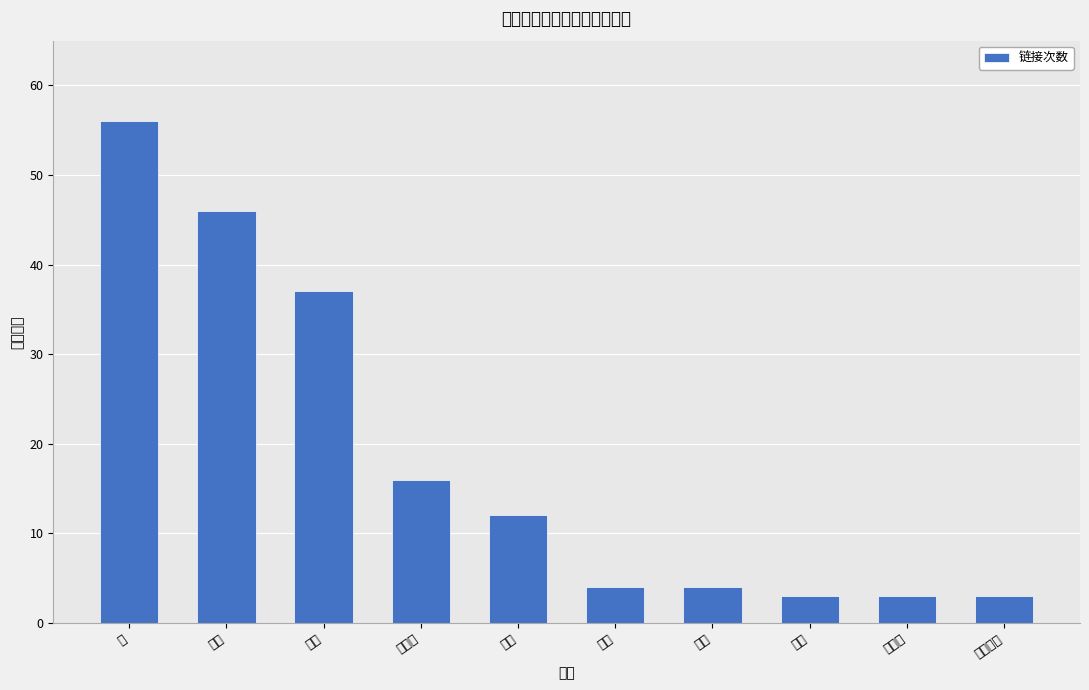

What is the average value?

18